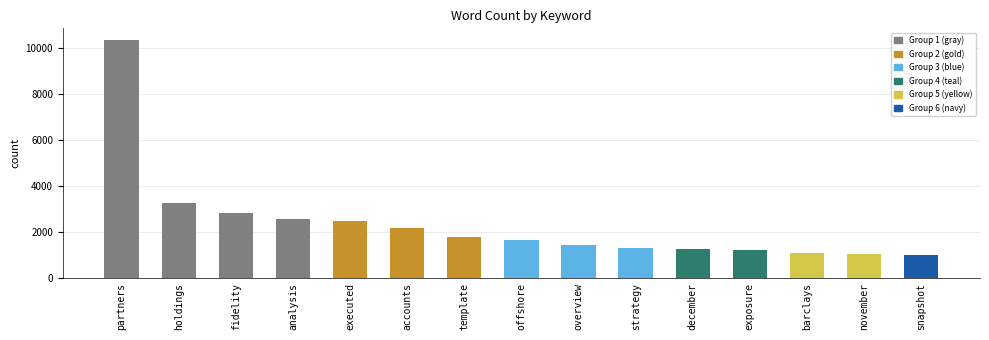

At which label does the data first exceed 1669?

partners